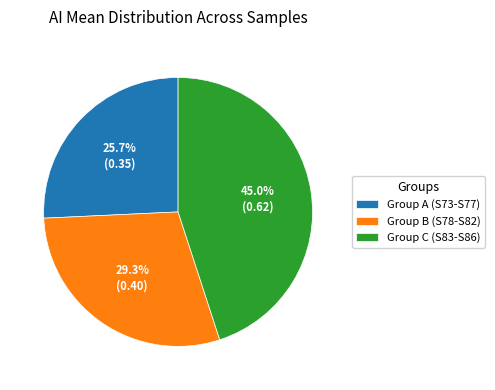

To the nearest percent, what is the difference between the largest and smallest slice percentages?

19%